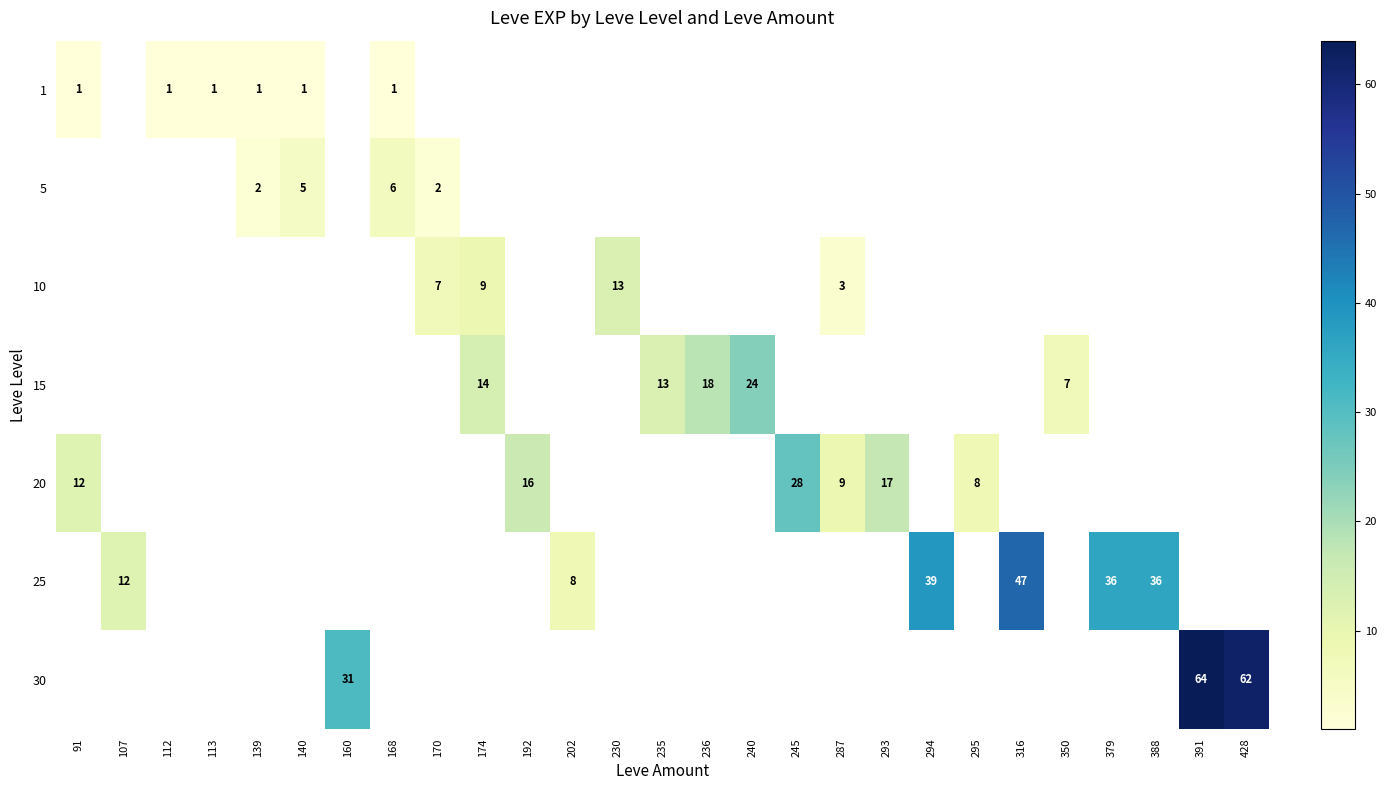

True or false: 15 has a value of 24 at 240.

True